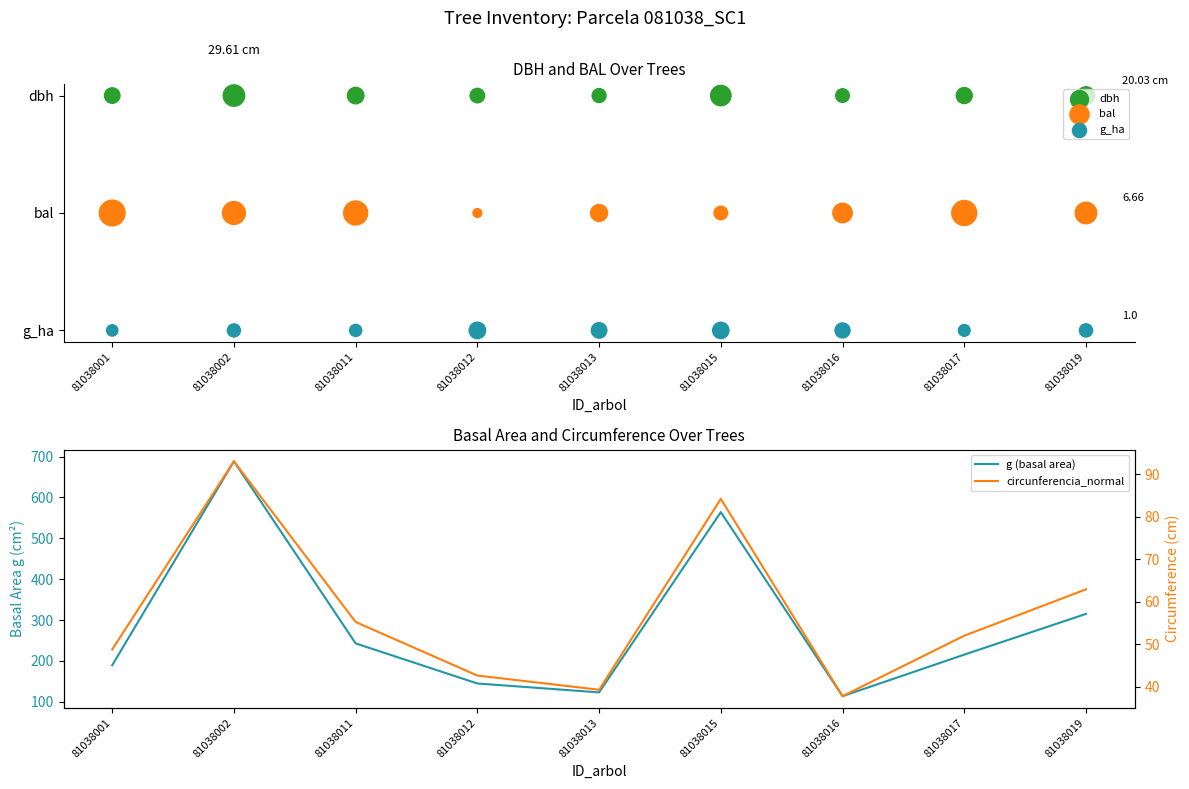

Which series has the widest spread of Y values?

g (basal area)